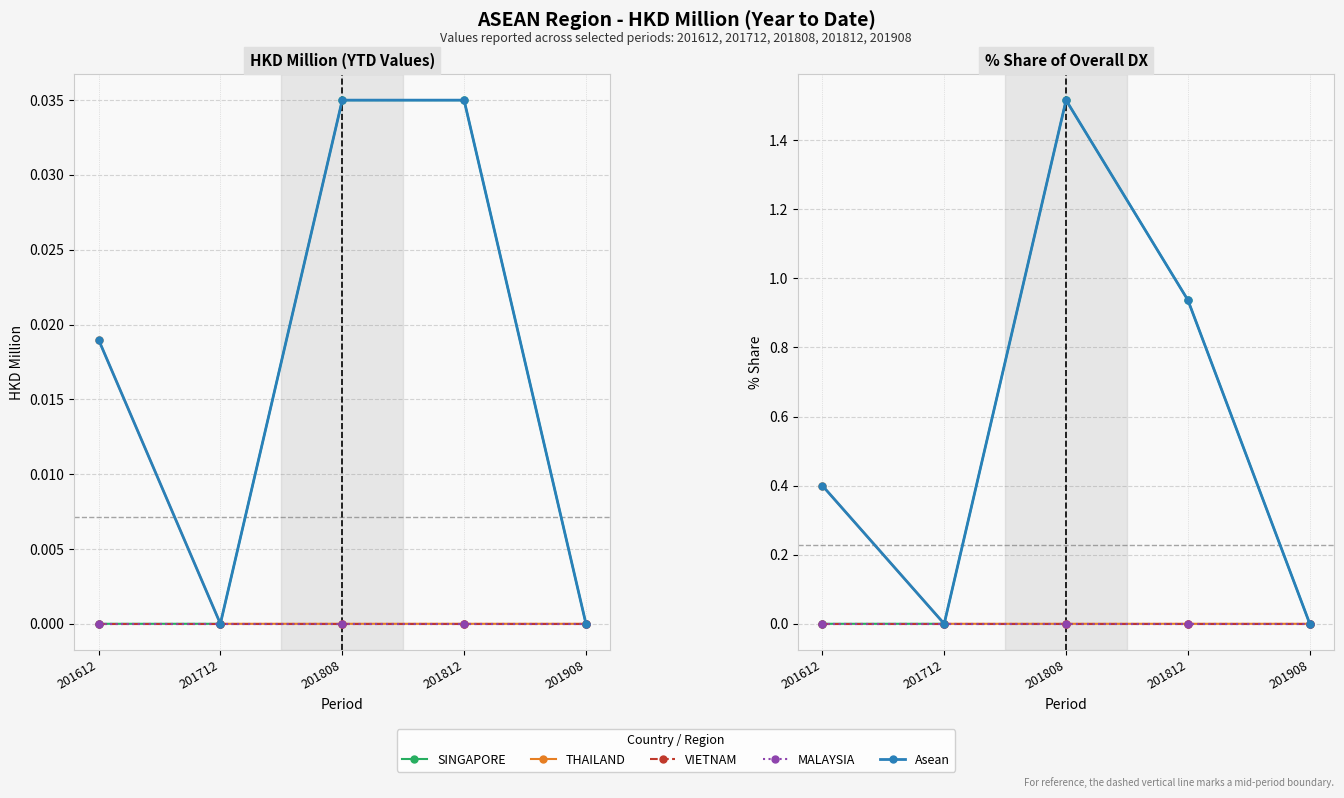

True or false: VIETNAM has more than 0 interior local peaks.

False